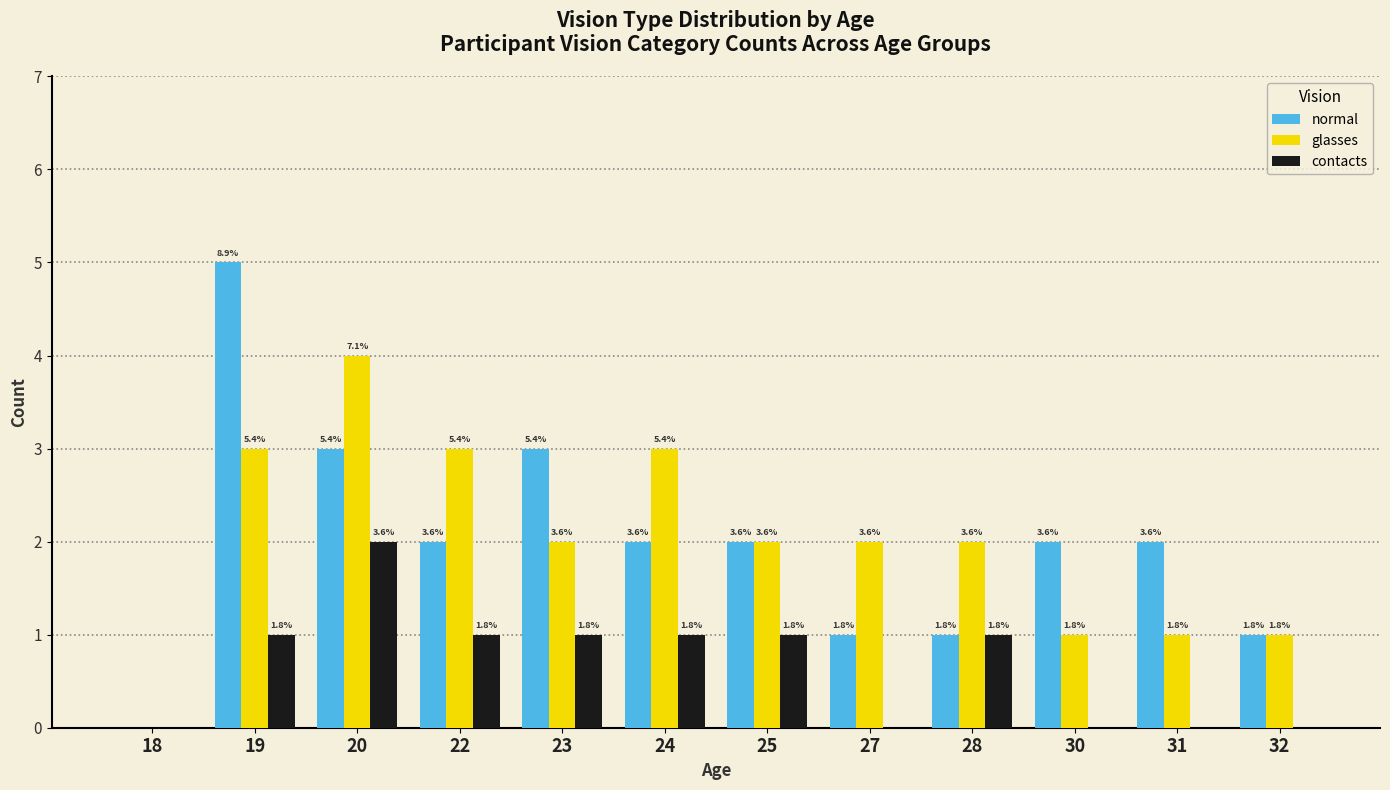

At which category does the chart reach its peak across all series?

19